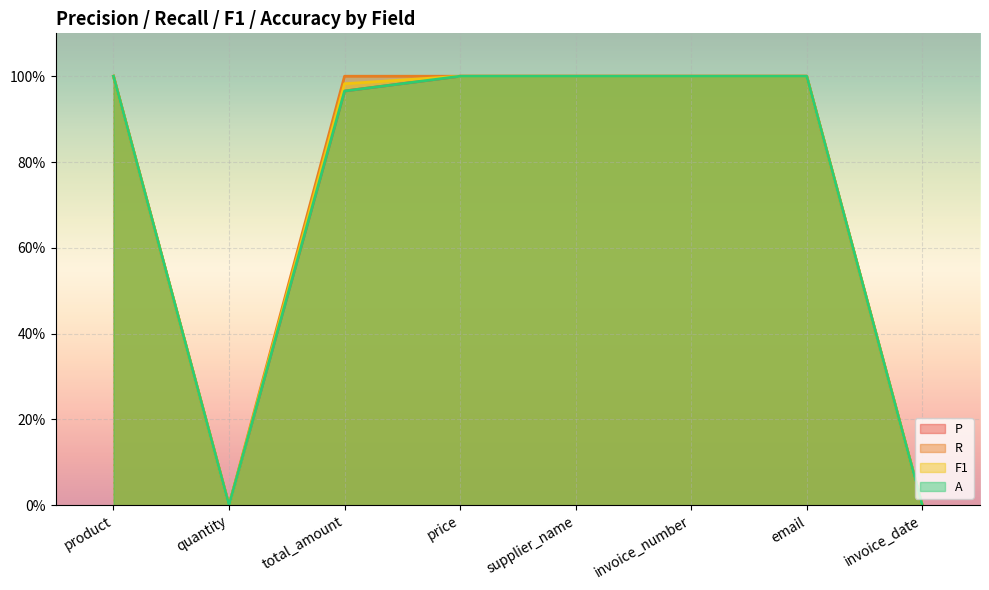

What position from the left is total_amount?

3